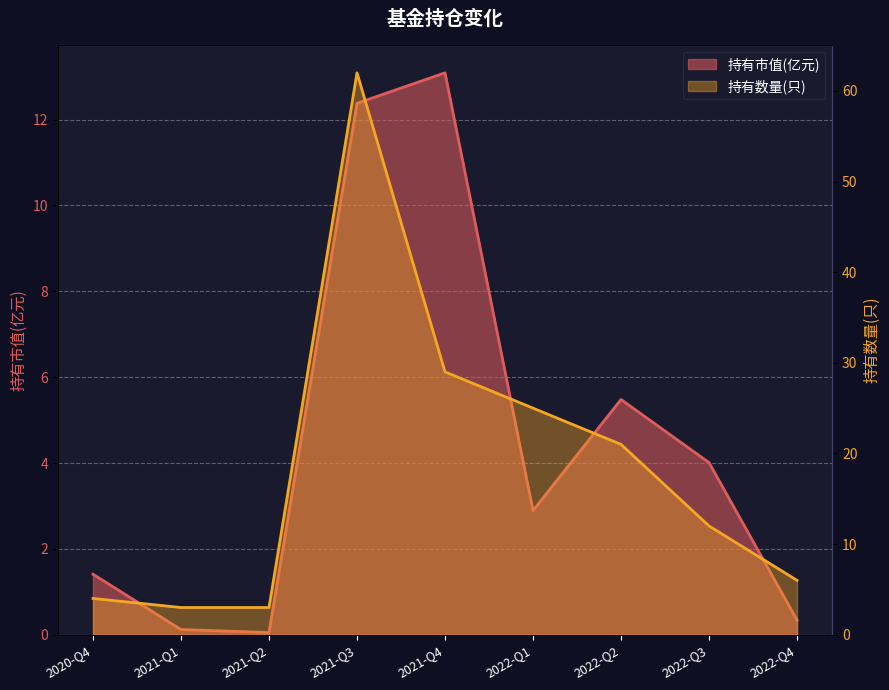

At which label is 持有数量(只) closest to 32?

2021-Q4